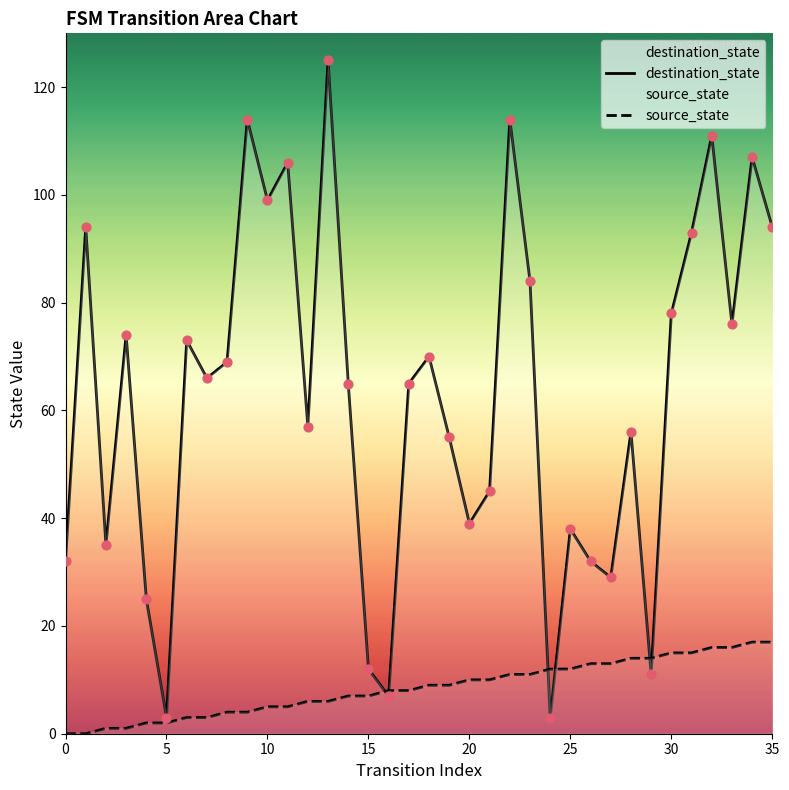

Is the value of destination_state at 28 greater than the value of source_state at 27?

Yes